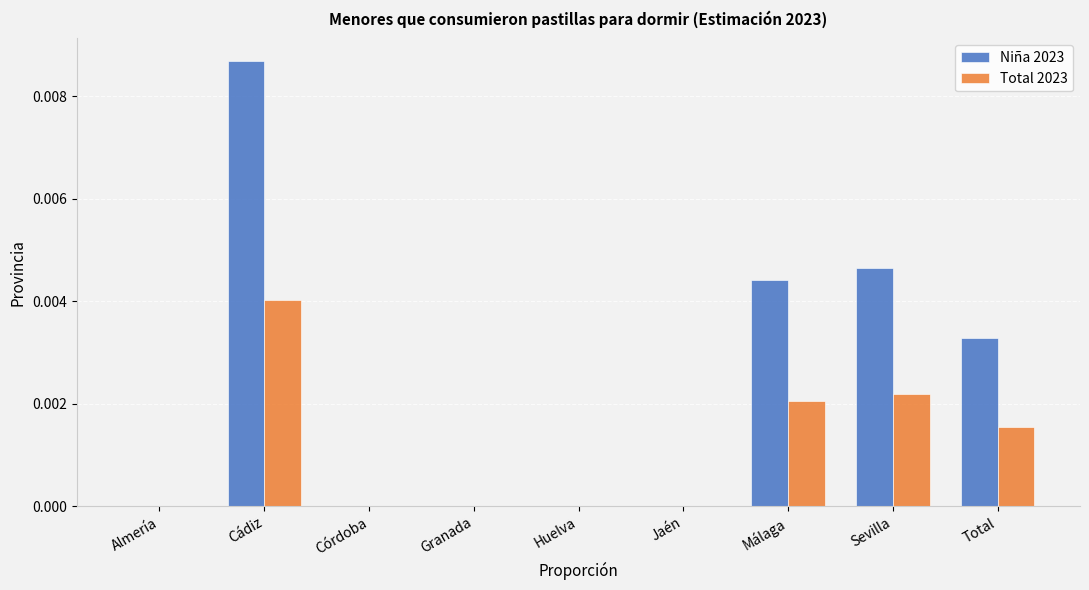

Count the Total 2023 values in the range 0 to 1.

9